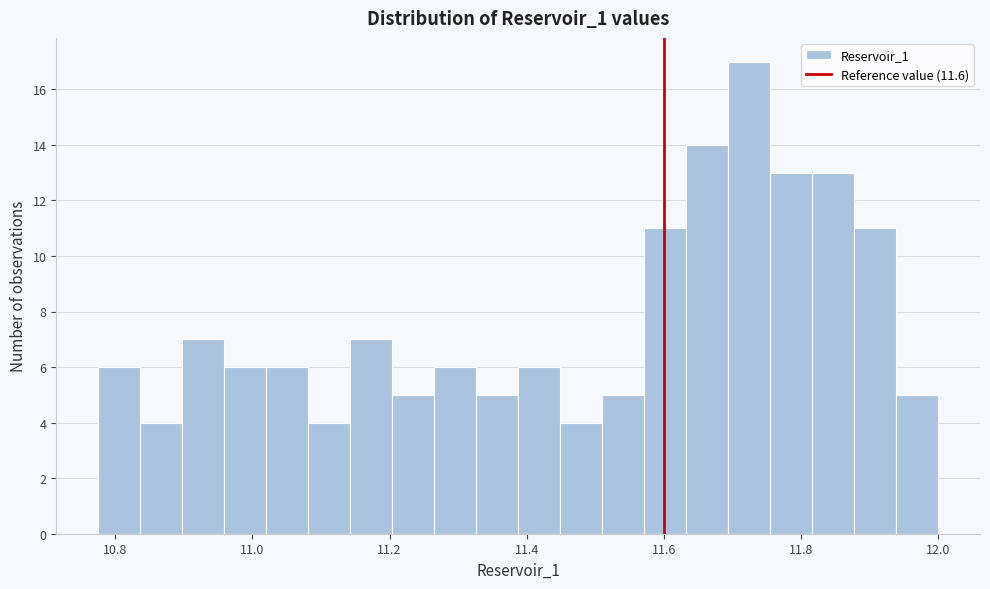

Around what value on the x-axis is the tallest bar? Give the approximate position of its centre, as read against the axis.

11.72